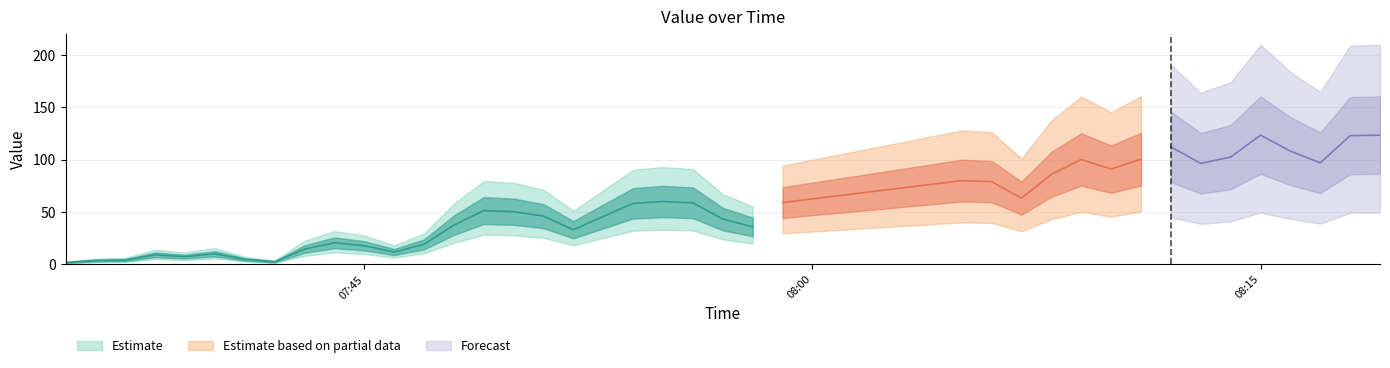

How many values are below 51?

20